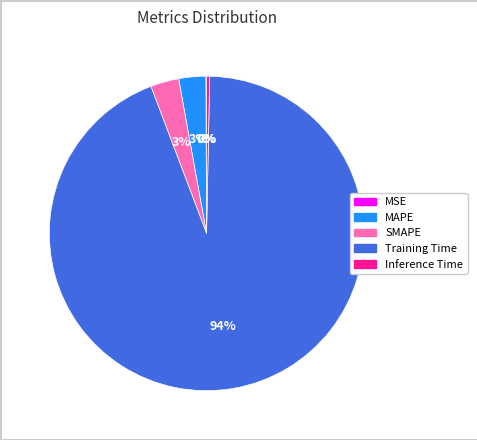

What is the largest slice in the pie chart?

Training Time